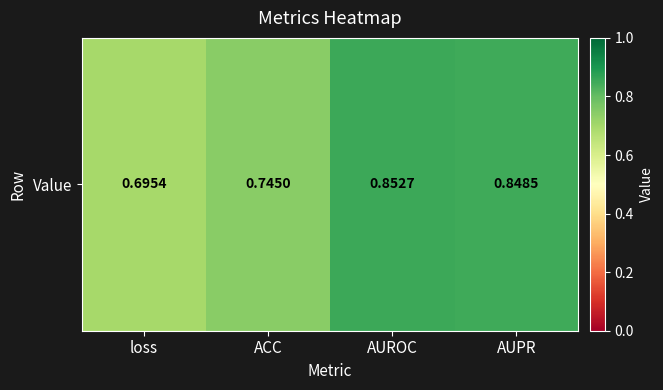

True or false: the data shows 0.7 at ACC.

True